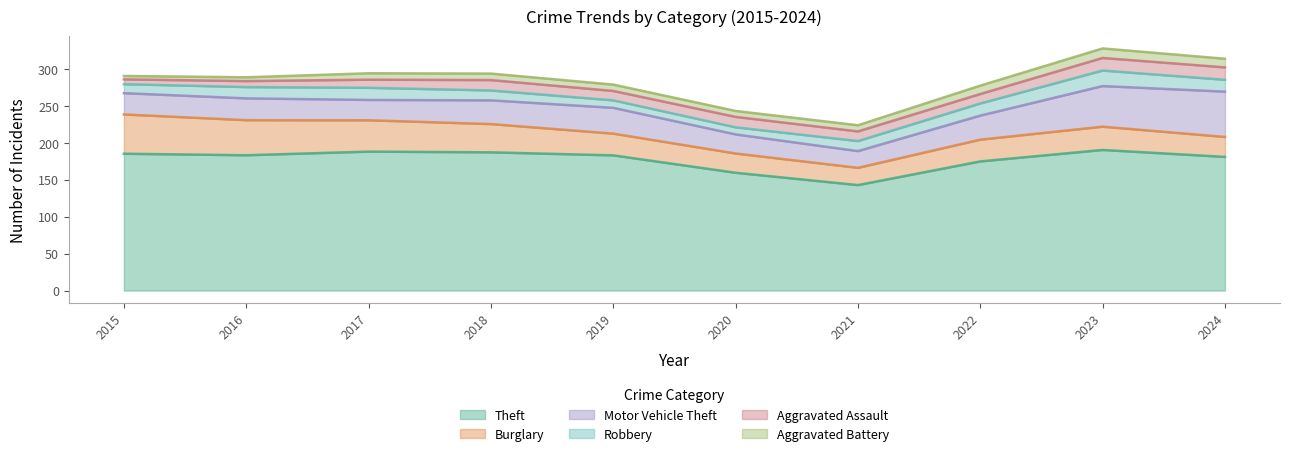

What is the lowest value of the Theft series?

142.7